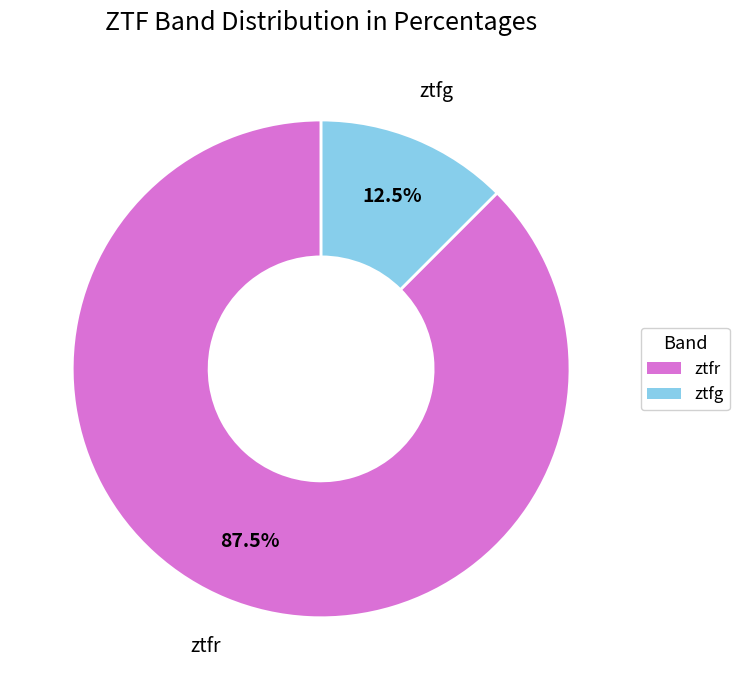

Does ztfr account for over 50% of the chart?

Yes